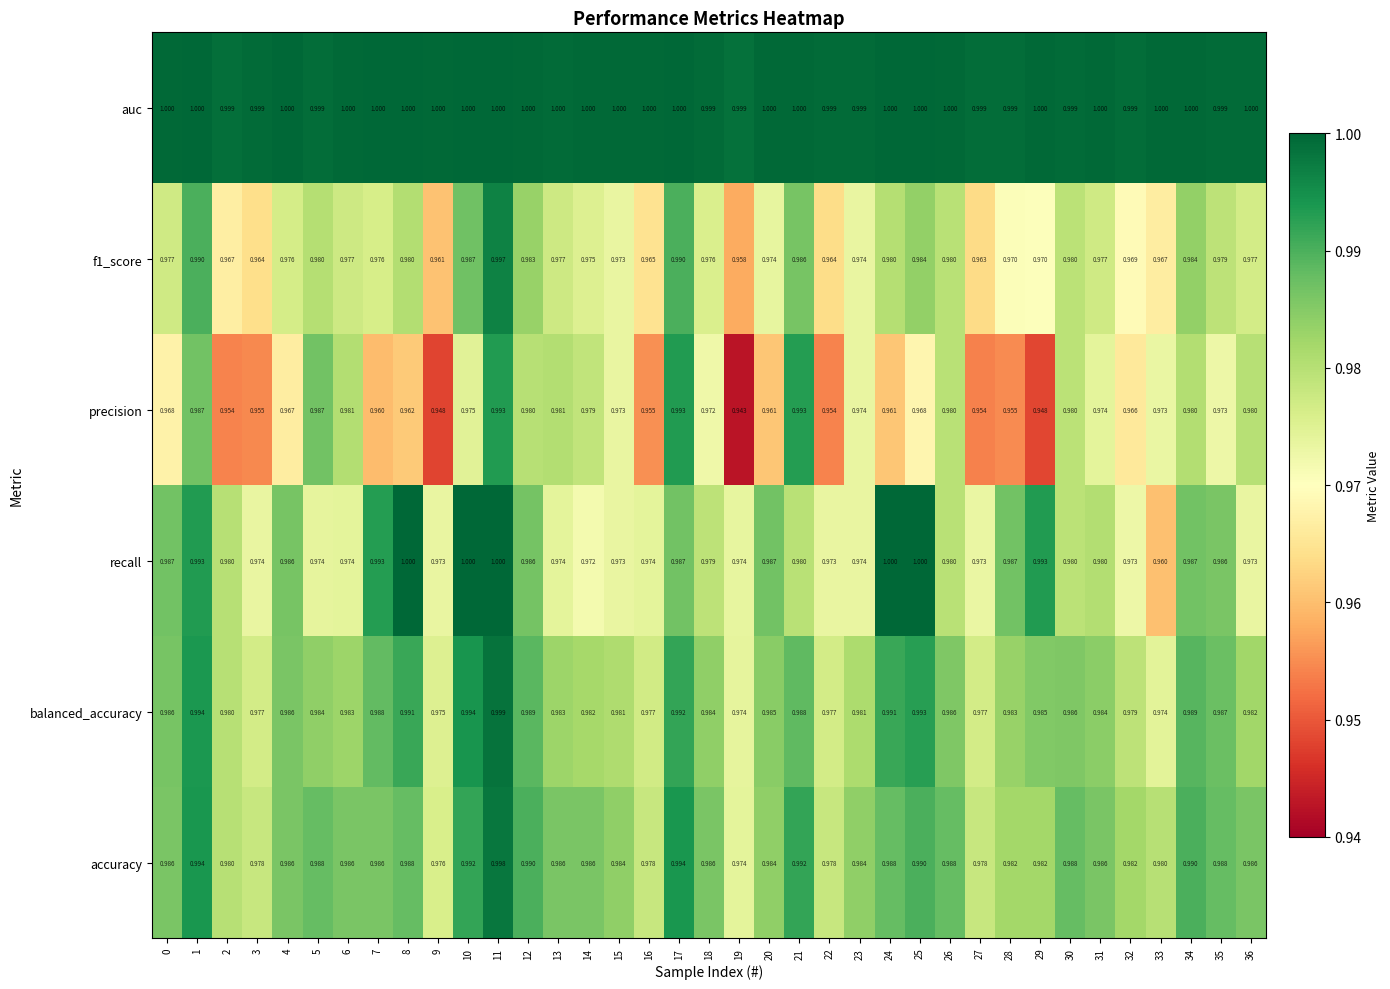

Which series has the largest range (max minus min)?

precision